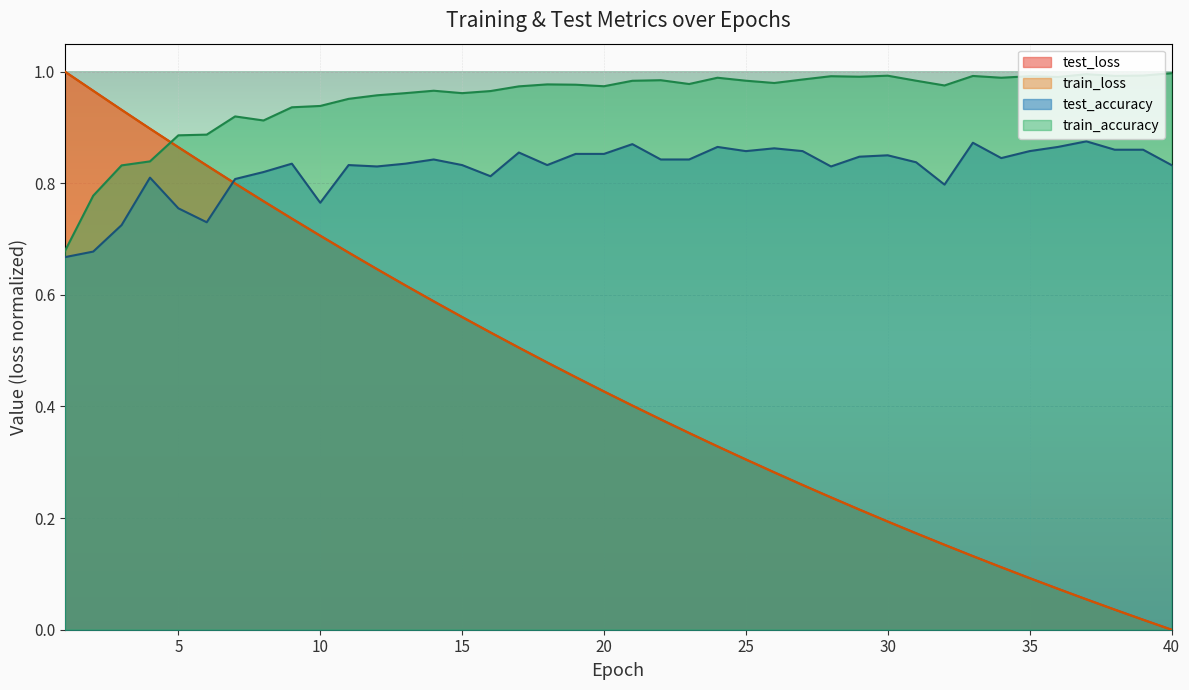

How many intersections are there between test_loss and train_accuracy?

1